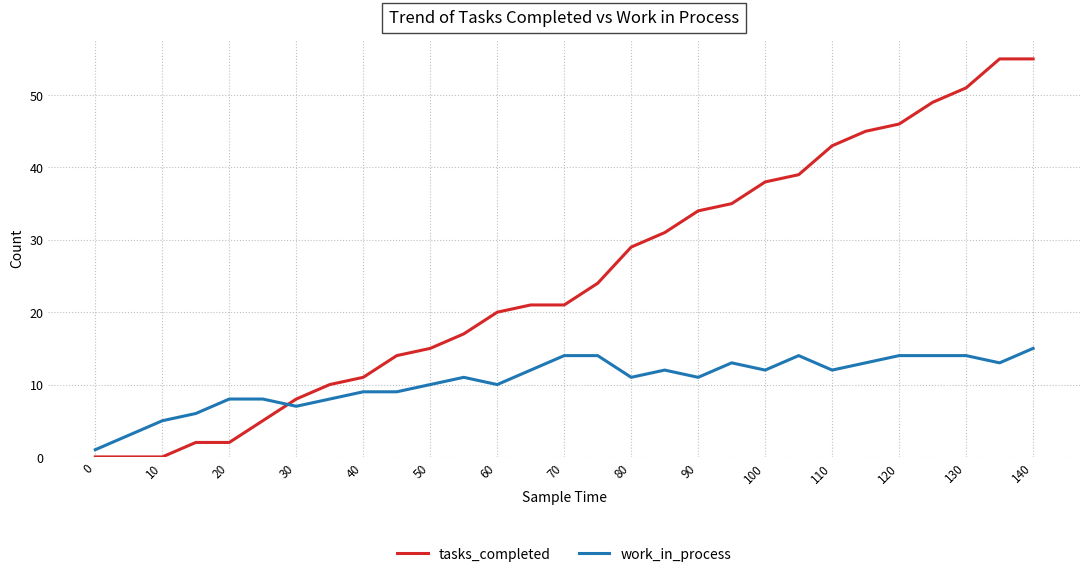

What is the highest value of the tasks_completed series?

55